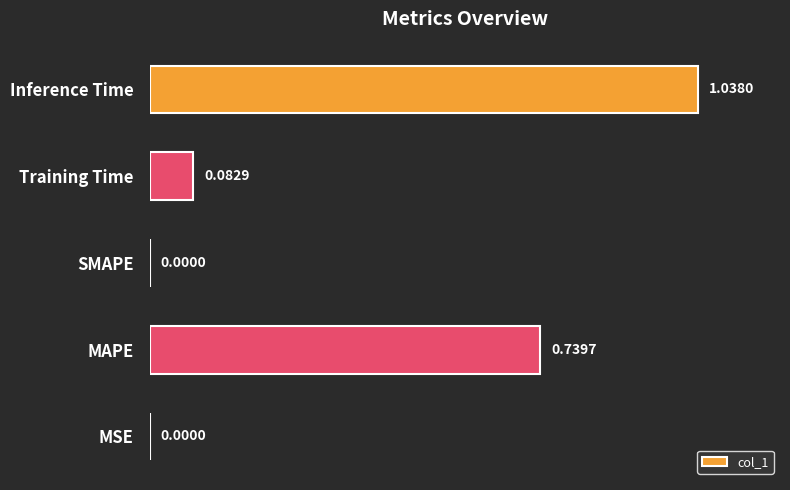

What is the change in value from Training Time to Inference Time?

+1.0